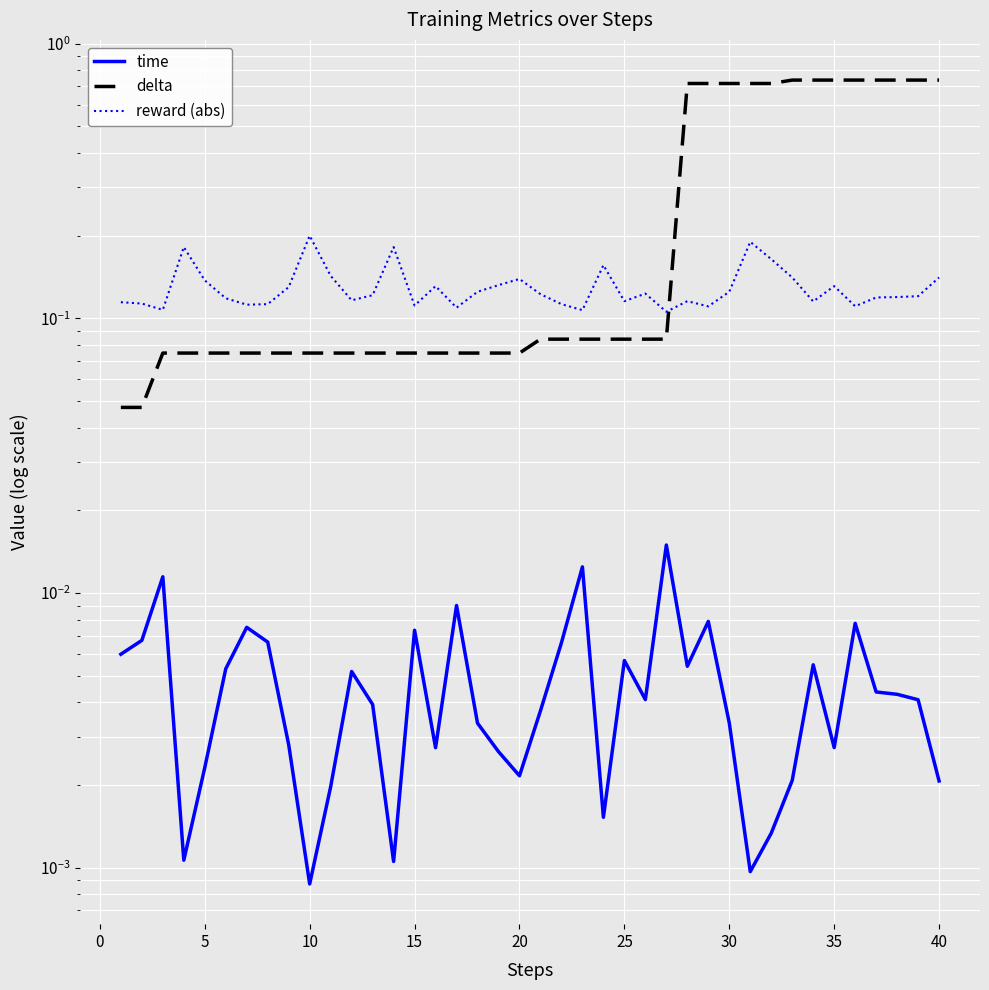

What are all the series names shown in the legend?

time, delta, reward (abs)